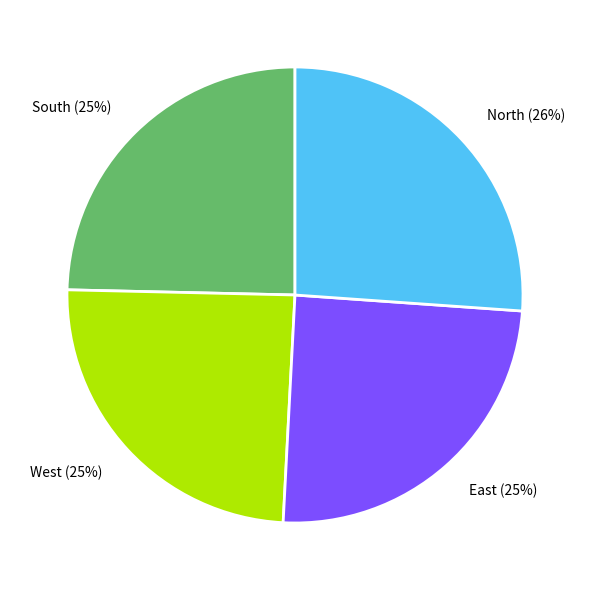

Count the number of slices in the pie.

4